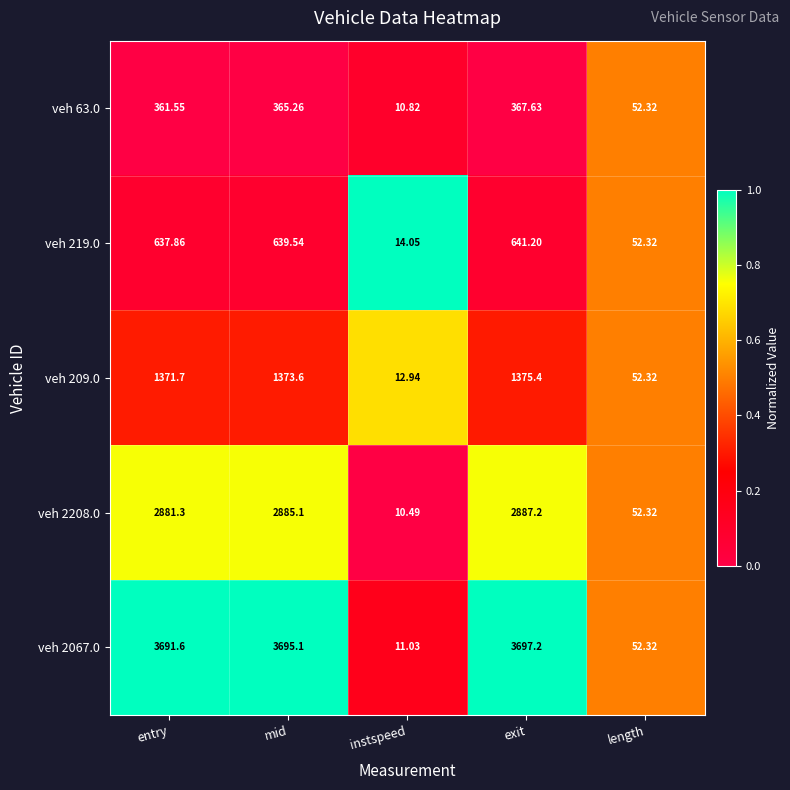

List the series in order of their peak value, highest first.

veh 2067.0, veh 2208.0, veh 209.0, veh 219.0, veh 63.0